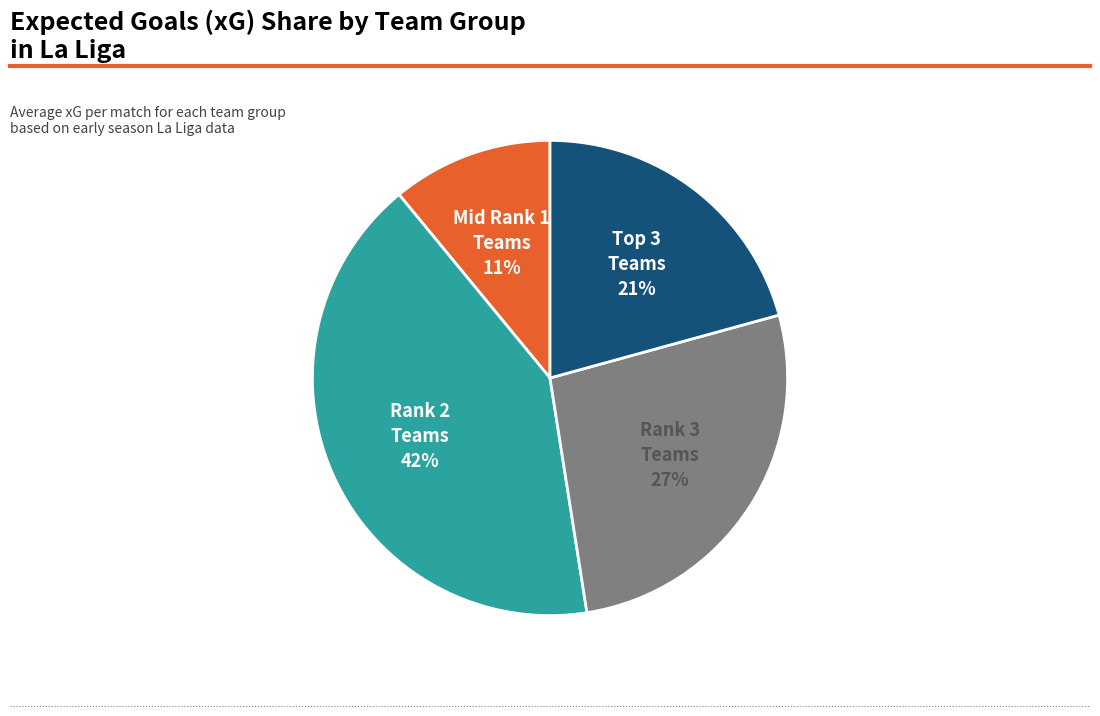

Is the sum of Rank 3 Teams and Mid Rank 1 Teams greater than half?

No